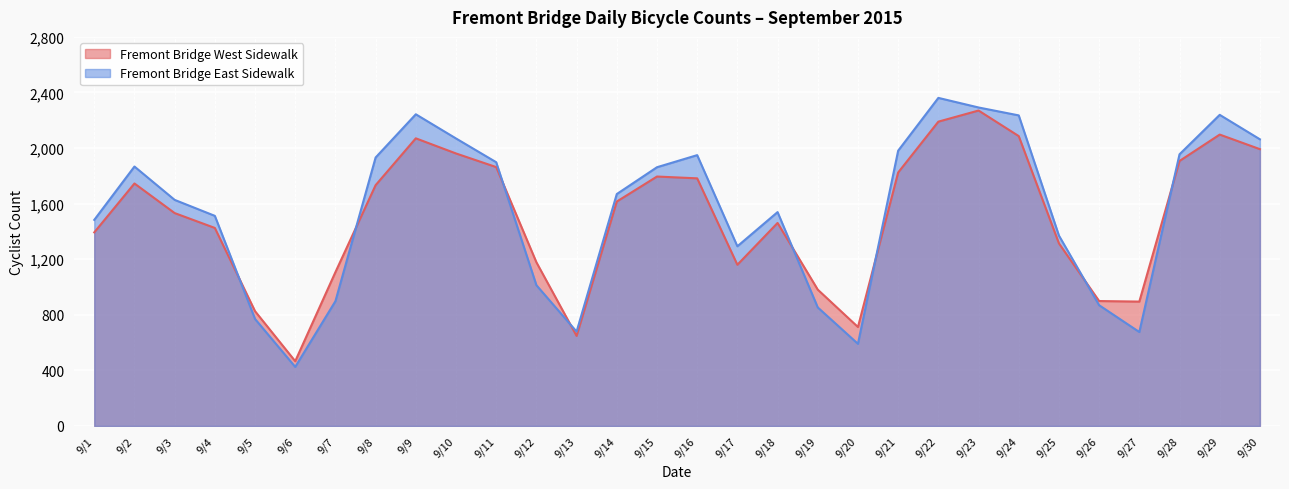

How many lines are shown in the chart?

2